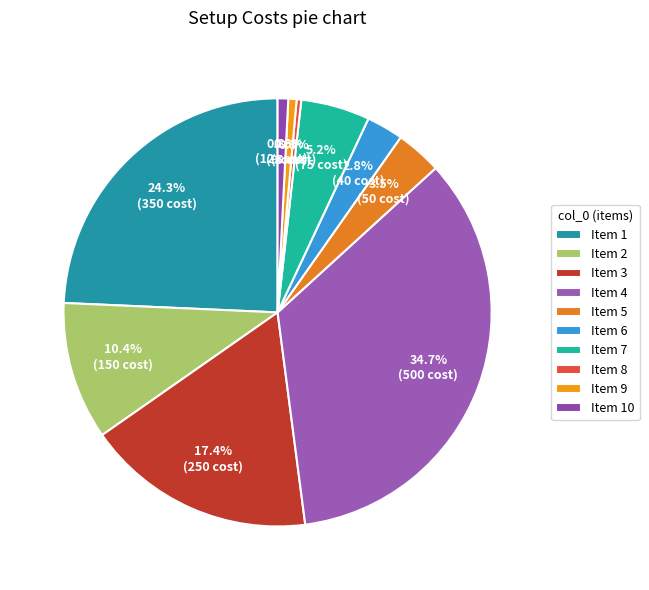

How many segments does this pie chart have?

10